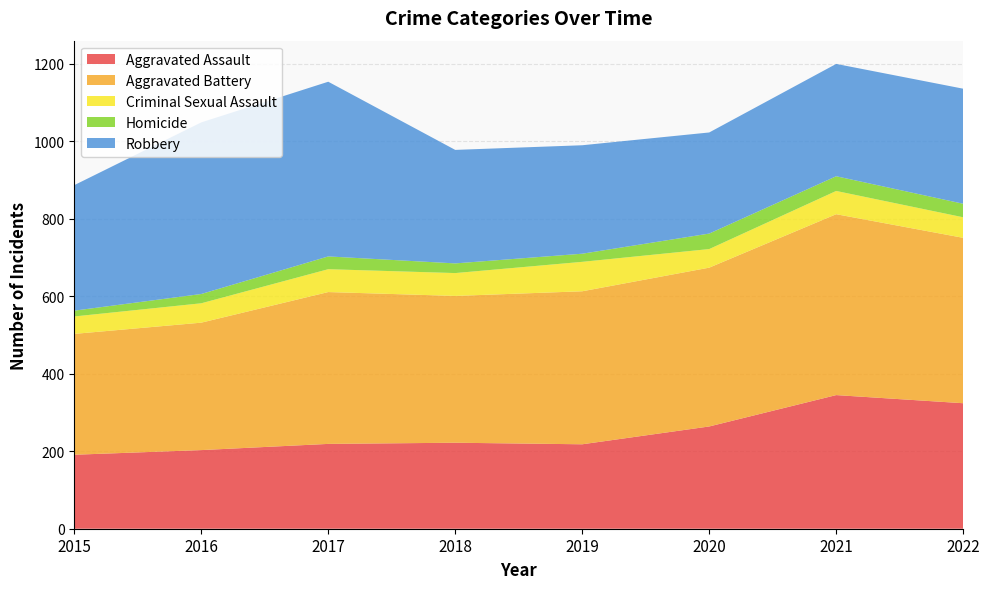

Reading left to right, transcribe all the data shown in this chart.

Aggravated Assault: 191	203	219	222	218	264	345	324
Aggravated Battery: 312	329	392	379	395	410	467	427
Criminal Sexual Assault: 45	50	59	59	76	48	60	53
Homicide: 15	24	33	25	21	40	38	35
Robbery: 324	443	451	293	280	261	290	297